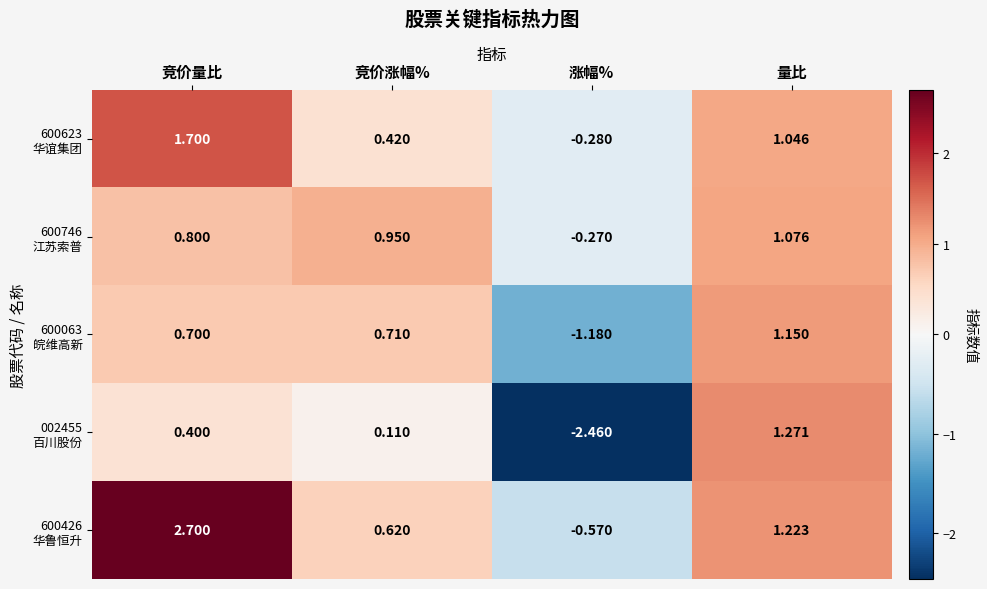

How many distinct data groups are displayed?

5